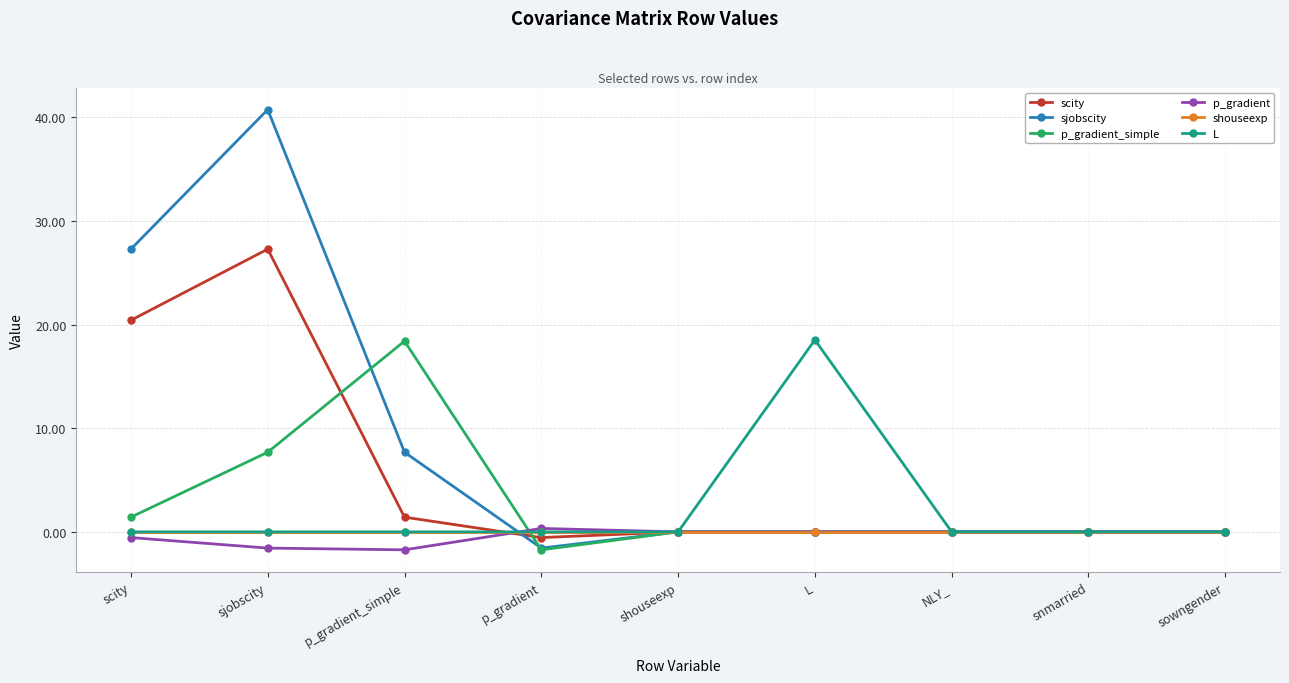

How many data points does each series have?

9